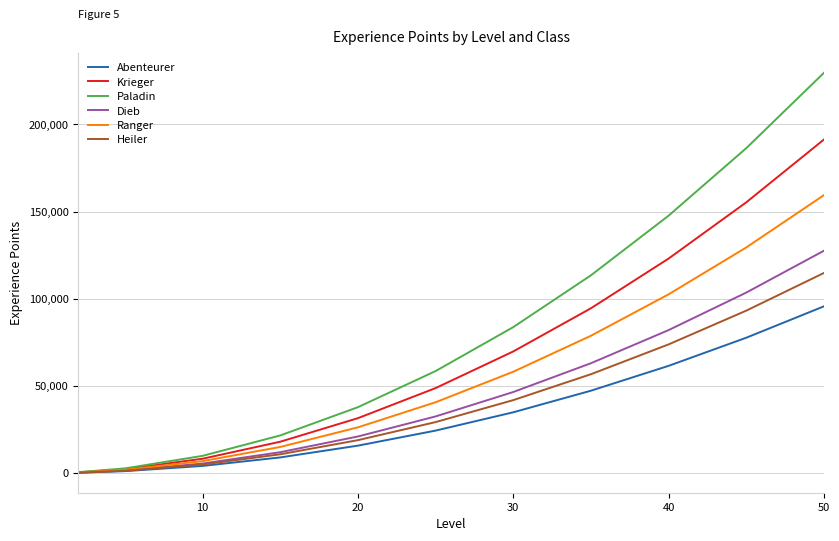

Which series has the widest spread of values?

Paladin